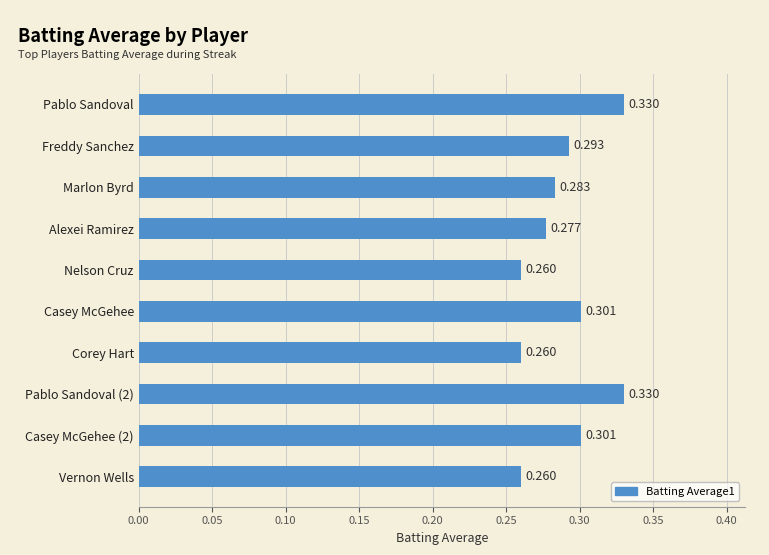

Which has a higher value, Pablo Sandoval or Nelson Cruz?

Pablo Sandoval